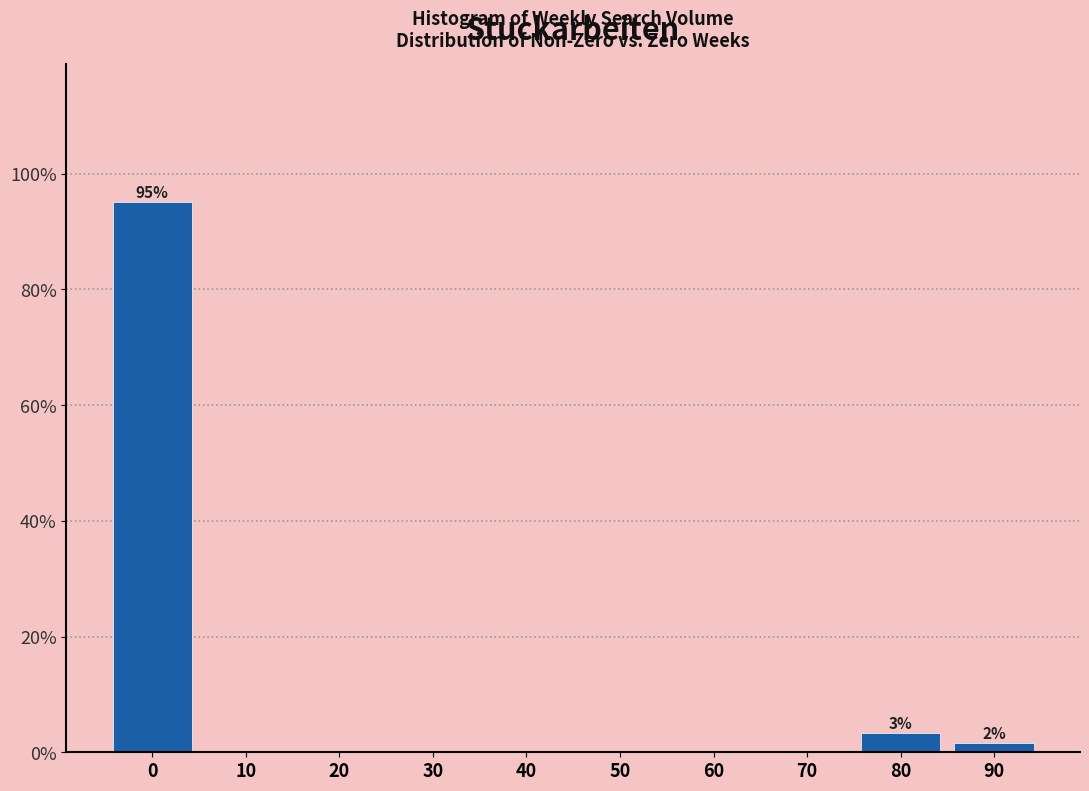

Reading left to right, extract all data points from this chart.

0=95.1	10=0.0	20=0.0	30=0.0	40=0.0	50=0.0	60=0.0	70=0.0	80=3.3	90=1.6